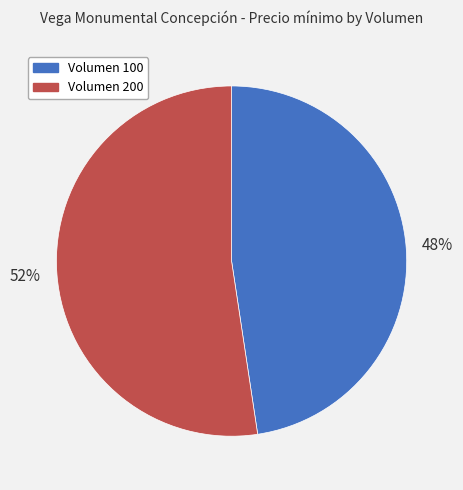

Does any single category account for the majority?

Yes